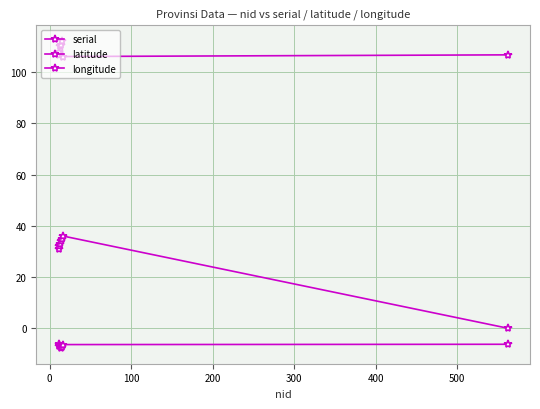

True or false: latitude and serial cross at least once.

False